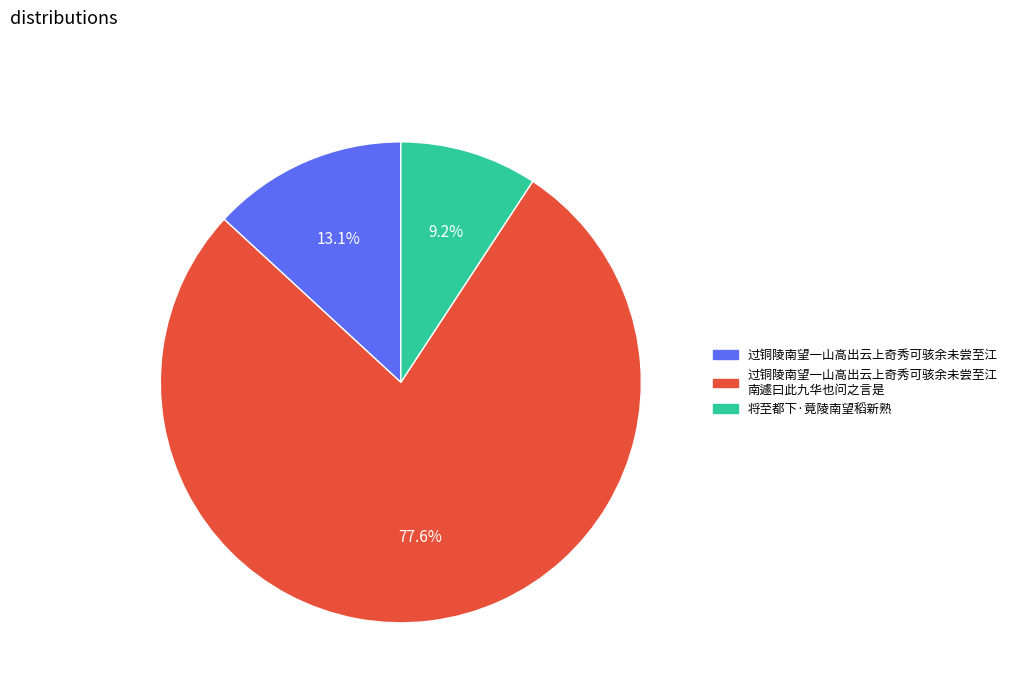

How many segments does this pie chart have?

3